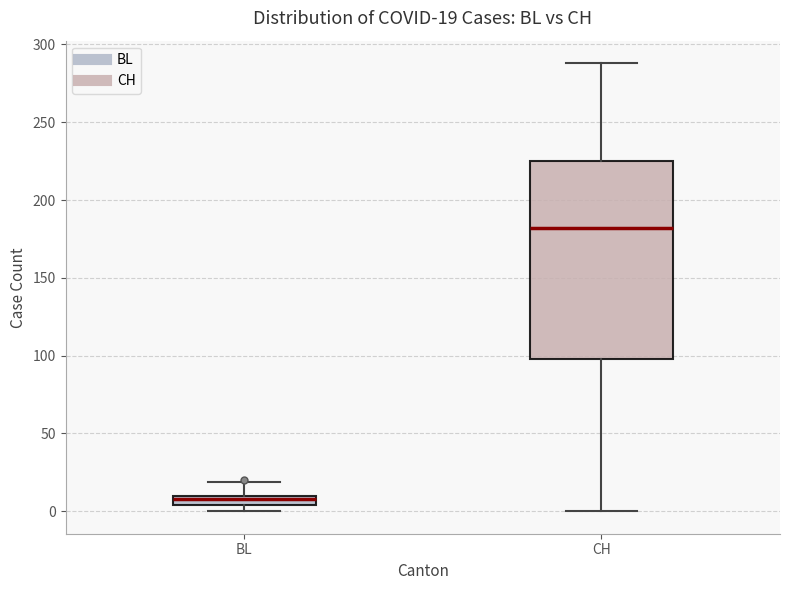

Which box has the lowest median line?

BL